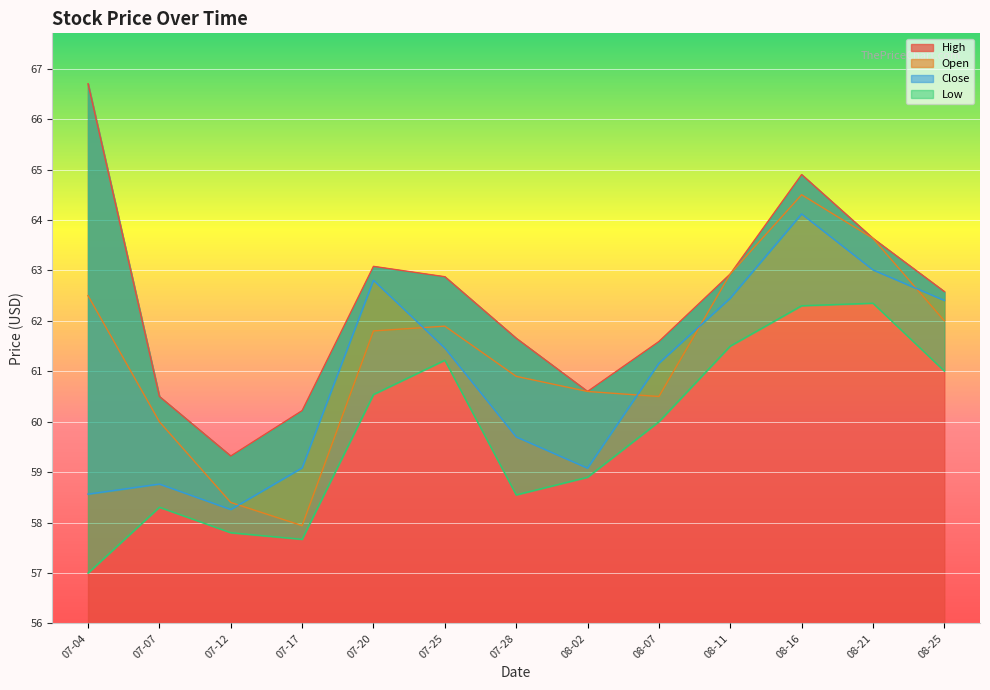

How many interior local peaks does the Low series have?

3